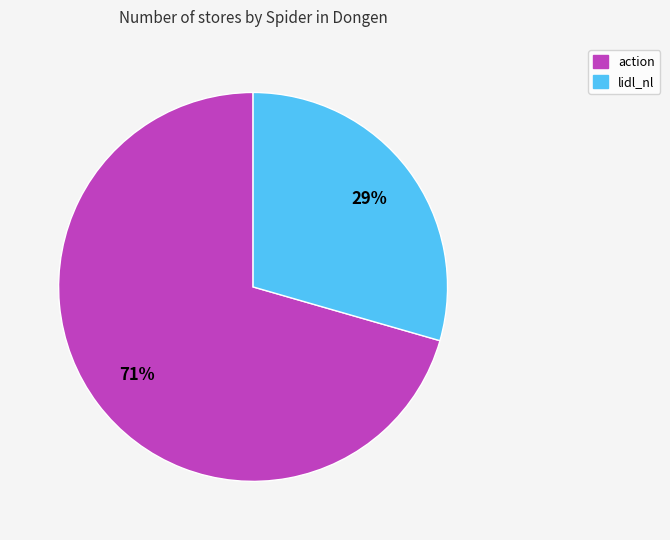

To the nearest percent, what percentage of the pie is lidl_nl?

29%